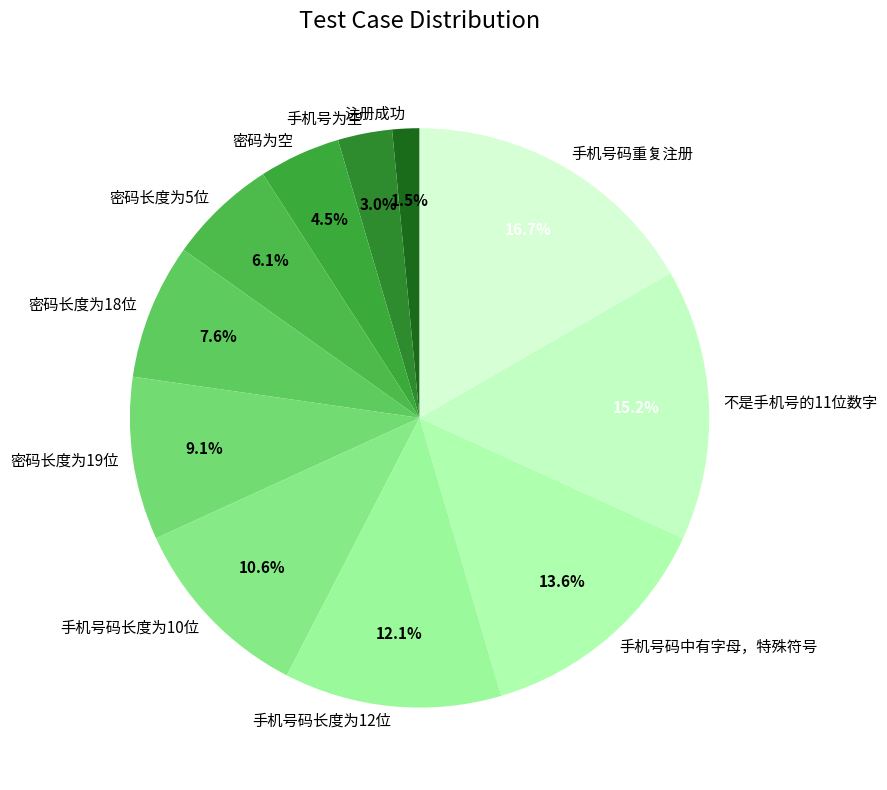

How much of the chart is everything except 注册成功?

98.5%